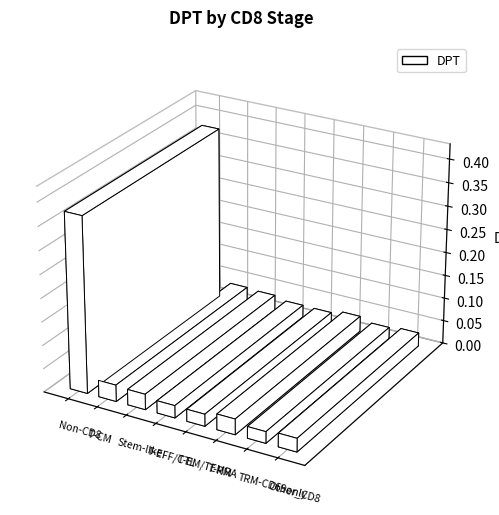

At which category does the chart reach its minimum across all series?

TRM-CD69only